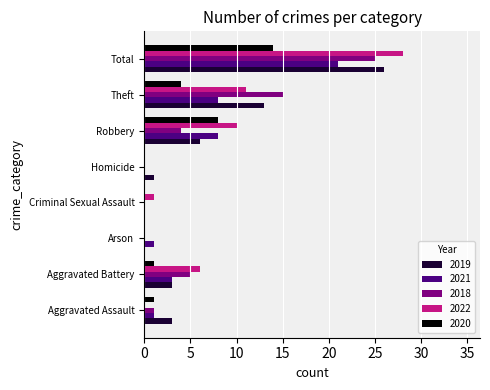

What is the sum of all 2020 values?

28